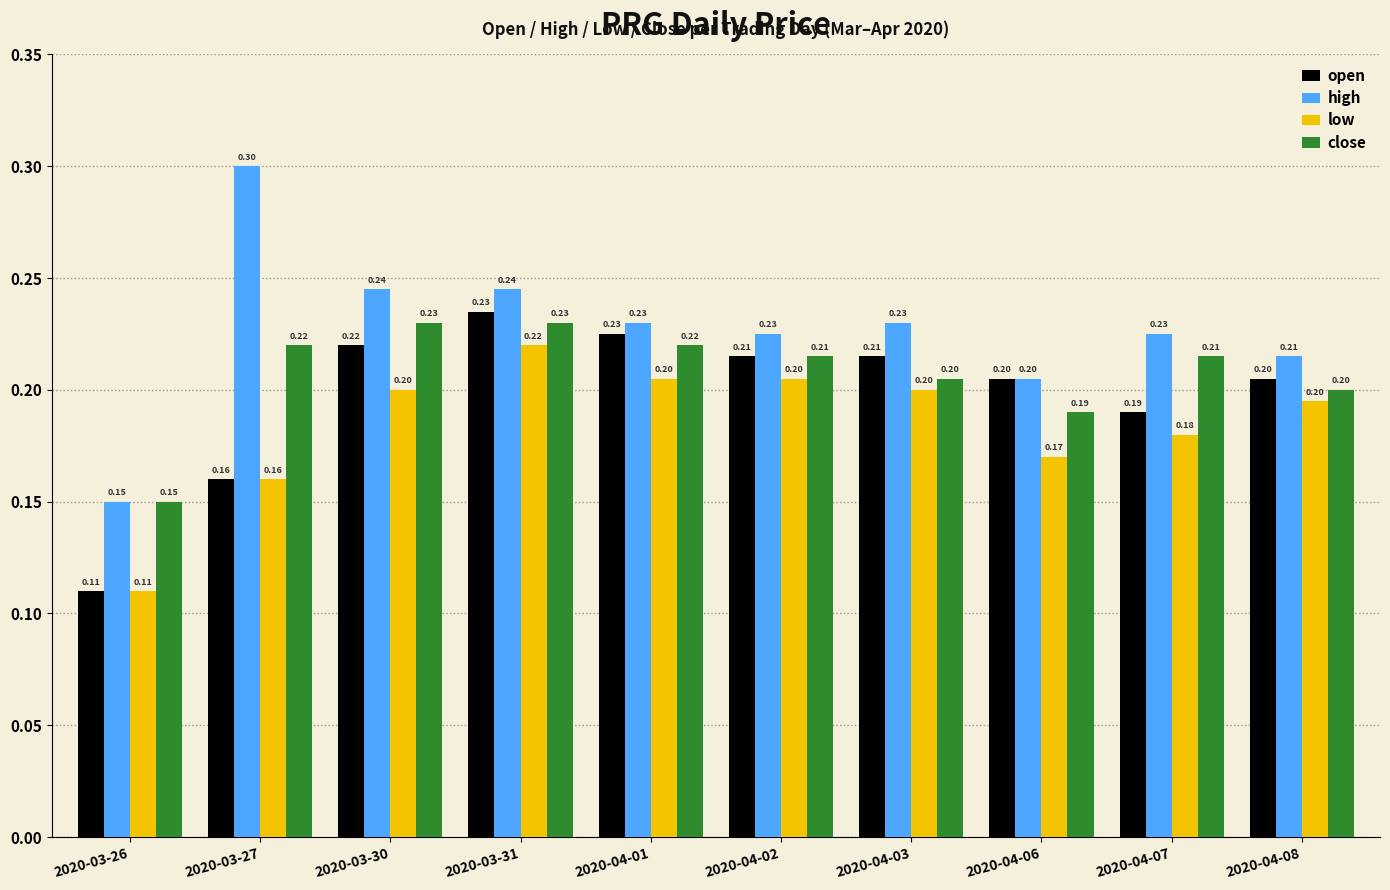

What is the sum of the close values at 2020-03-30 and 2020-04-08?

0.4